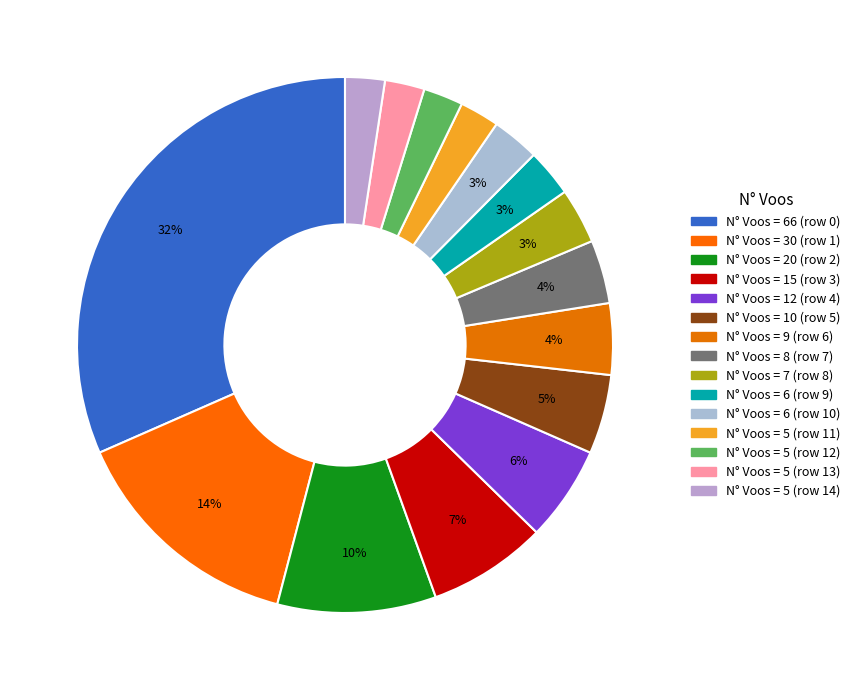

Count the number of slices in the pie.

15